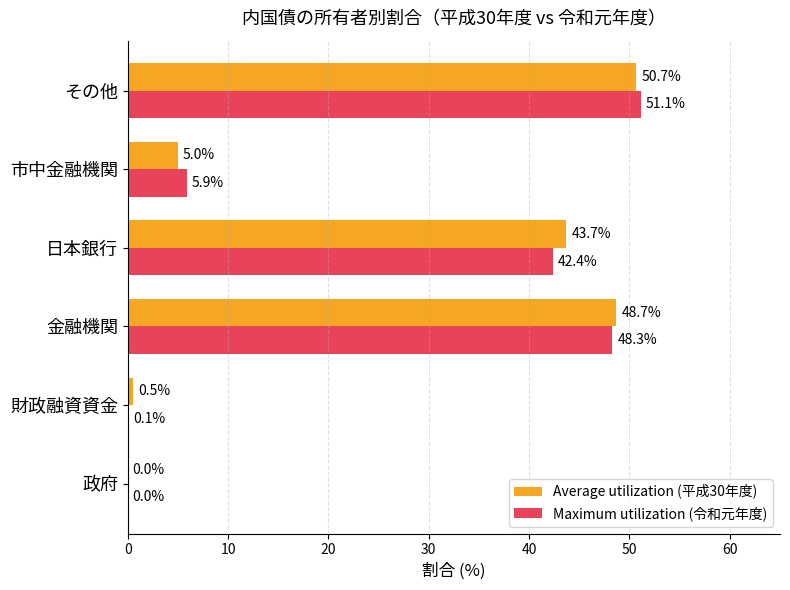

Is it true that Maximum utilization (令和元年度) equals 42.4 at 日本銀行?

True